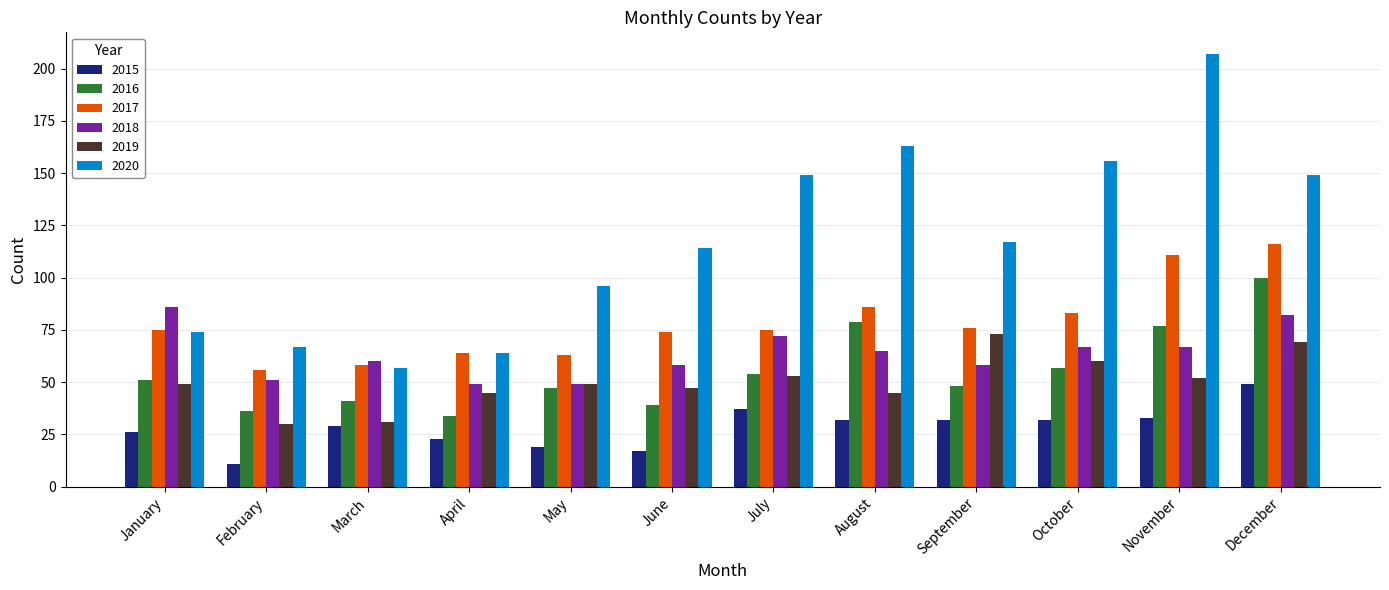

The value of 2015 at October is 32. True or false?

True